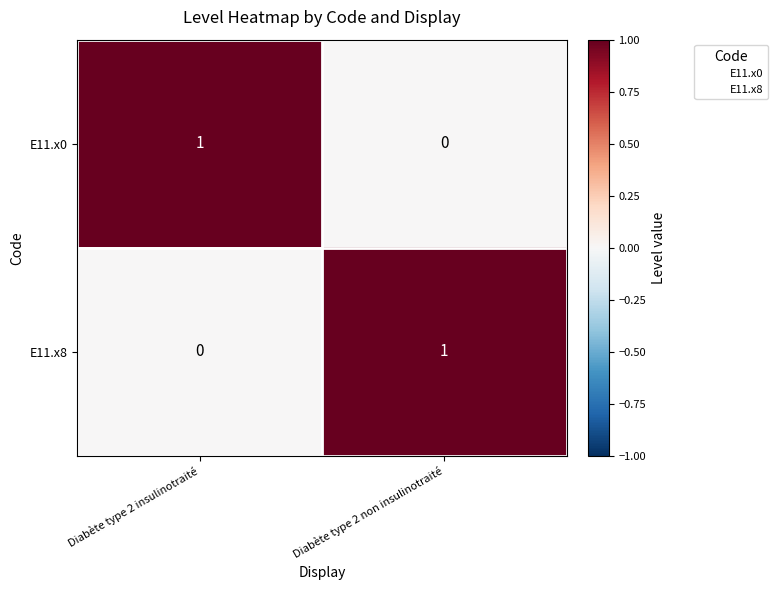

At Diabète type 2 non insulinotraité, list the series in order from smallest to largest.

E11.x0, E11.x8